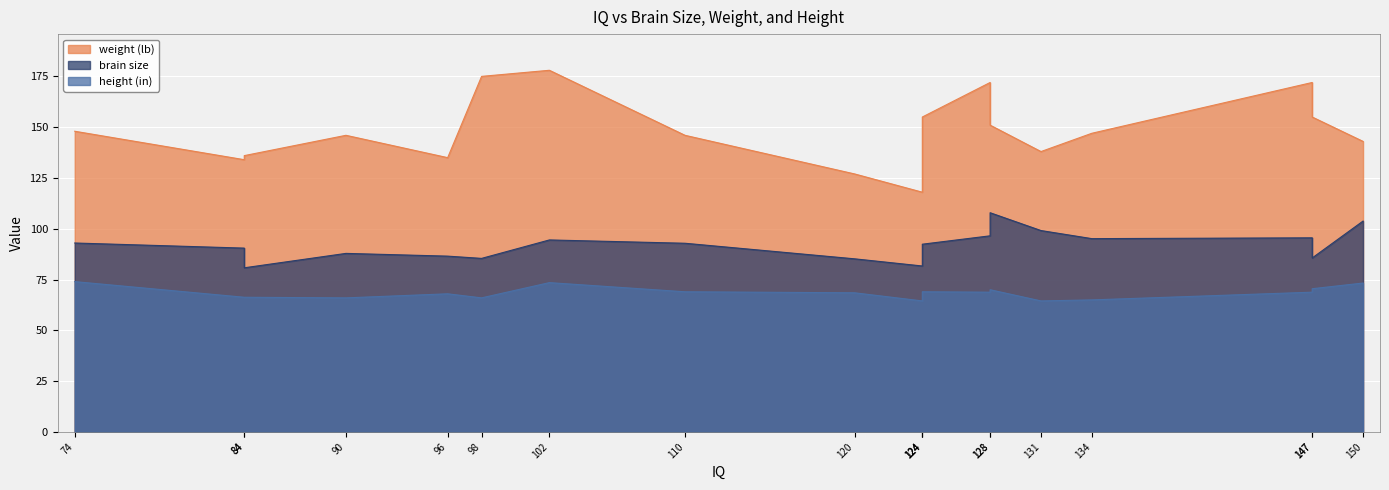

What is the highest value of the height (in) series?

74.0